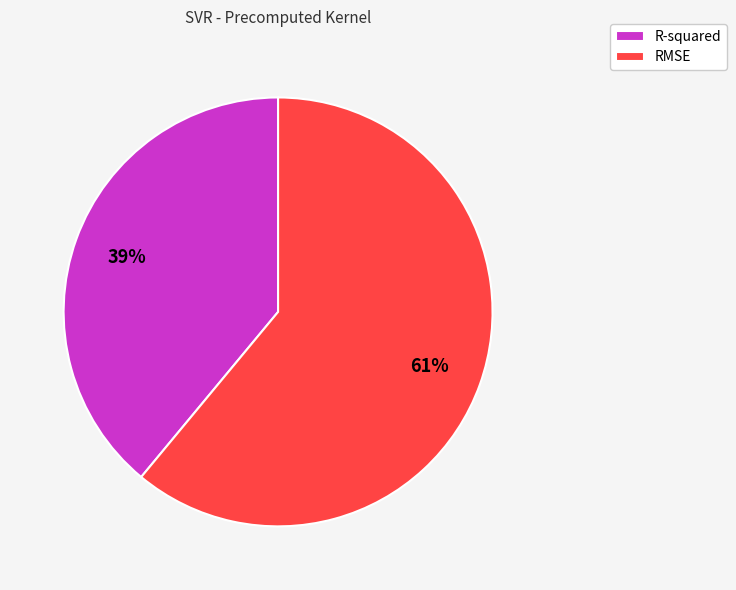

What percentage is the R-squared slice, to the nearest percent?

39%